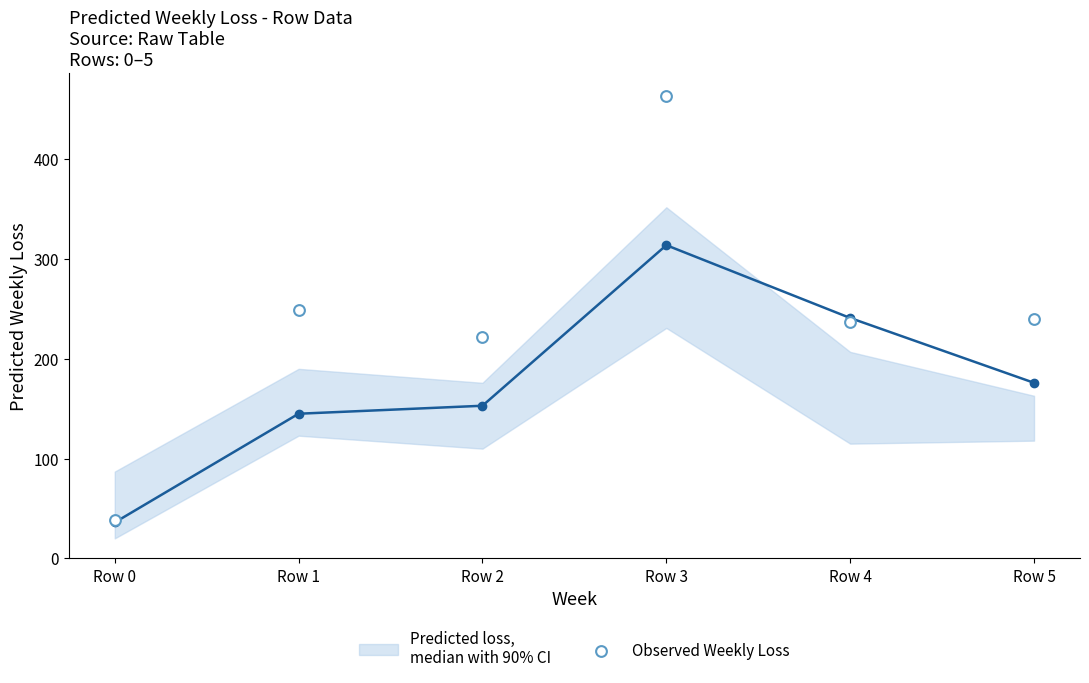

What are all the series names shown in the legend?

Predicted loss,
median with 90% CI, Observed Weekly Loss